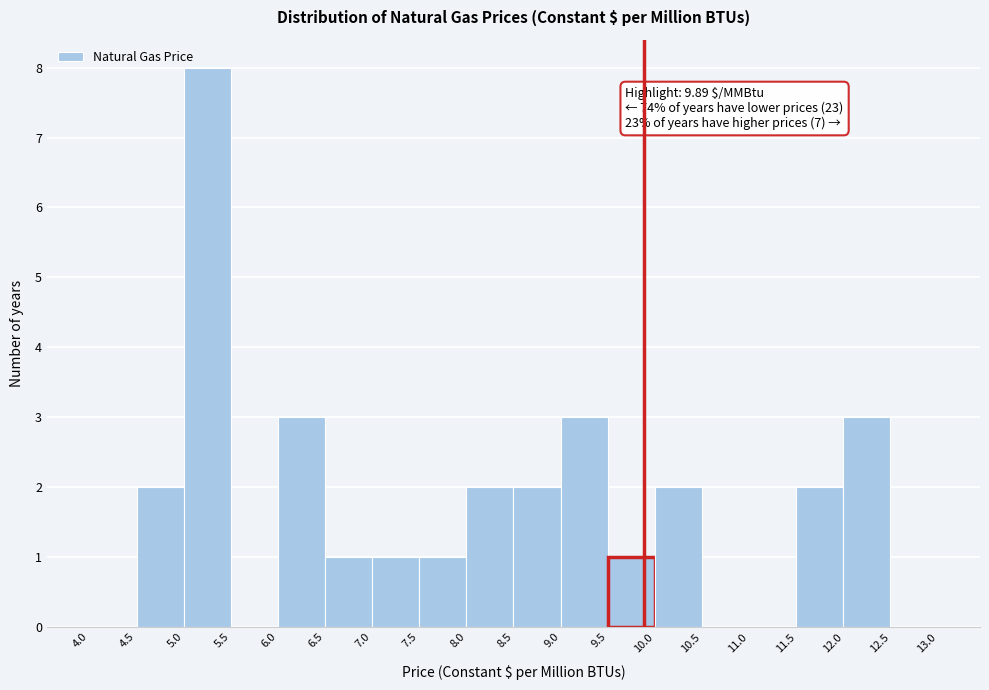

Which range on the x-axis has the tallest bar?

5.0 to 5.5